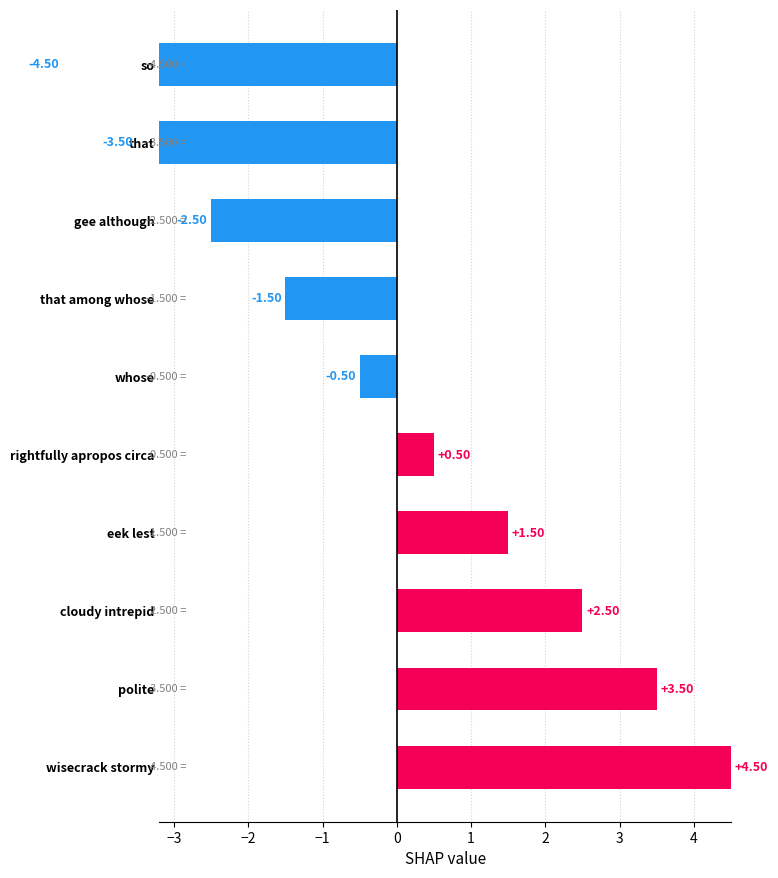

Reading right to left, list all the values displayed in this chart.

4.5	3.5	2.5	1.5	0.5	-0.5	-1.5	-2.5	-3.5	-4.5